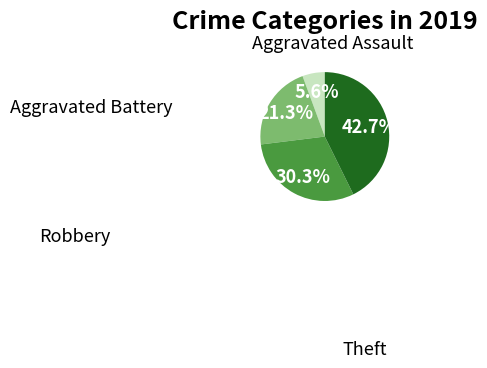

Is there any slice that represents more than half of the pie?

No